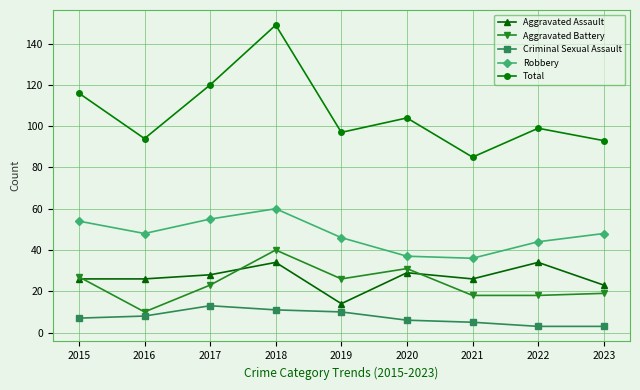

True or false: Criminal Sexual Assault and Aggravated Battery cross at least once.

False